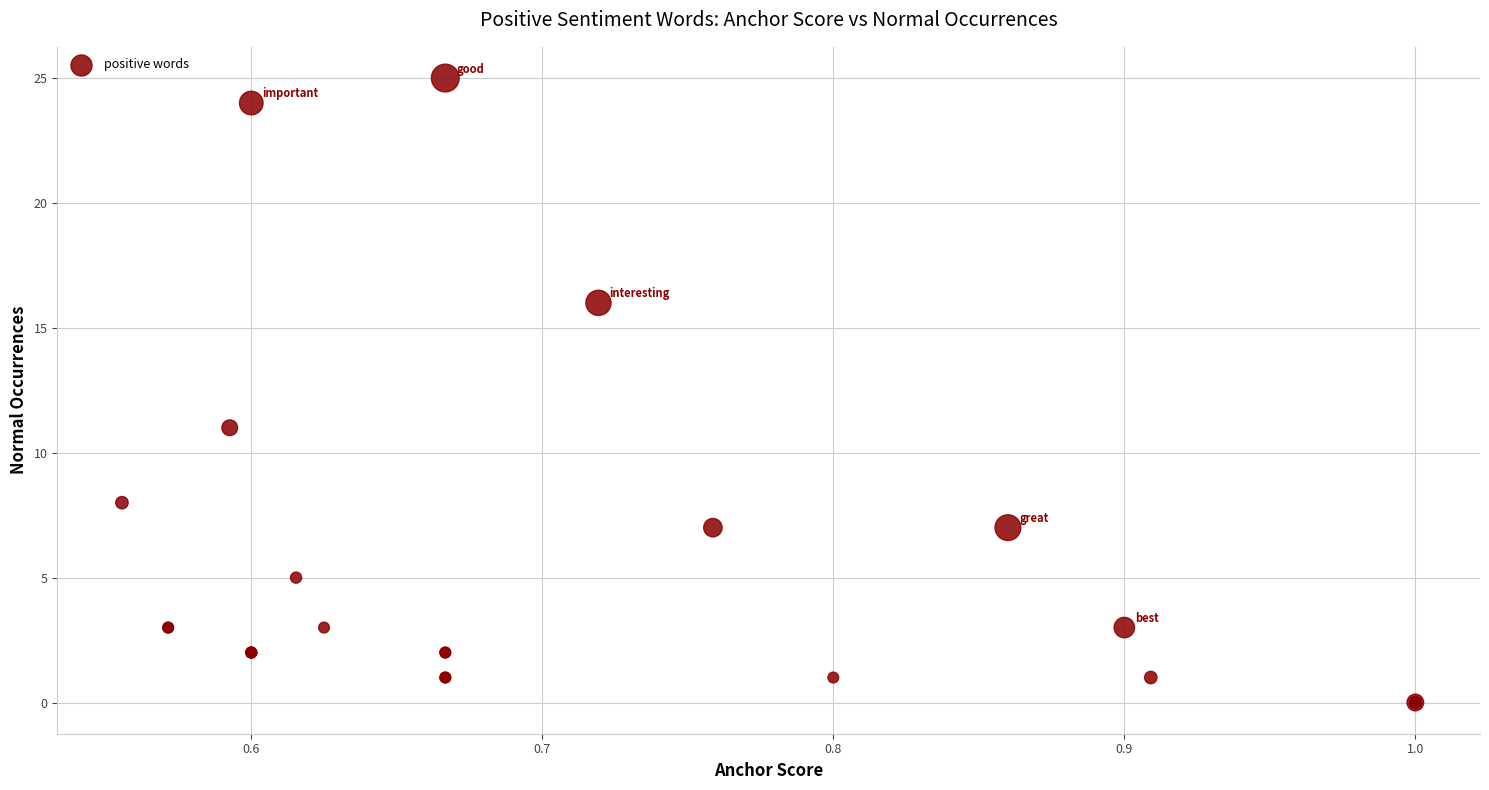

What Y value in the scatter plot is closest to 12?

11